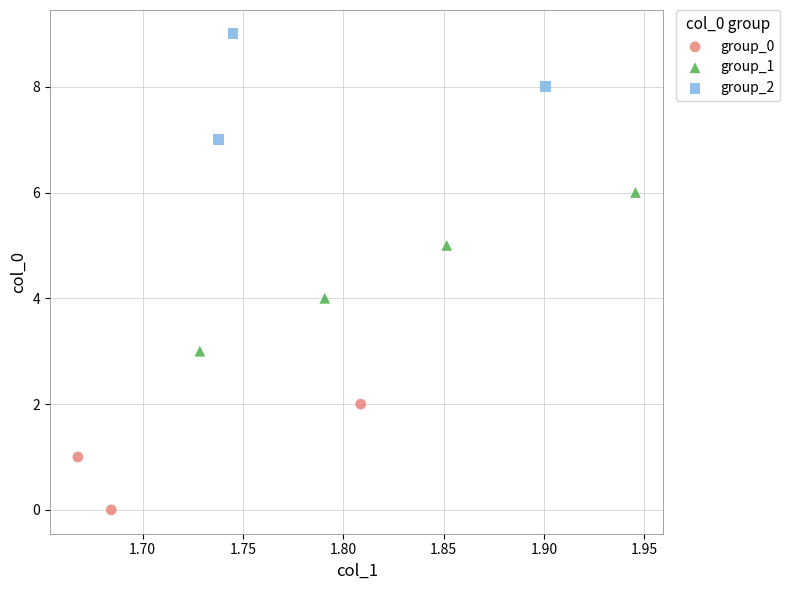

Which series contains the lowest Y value?

group_0